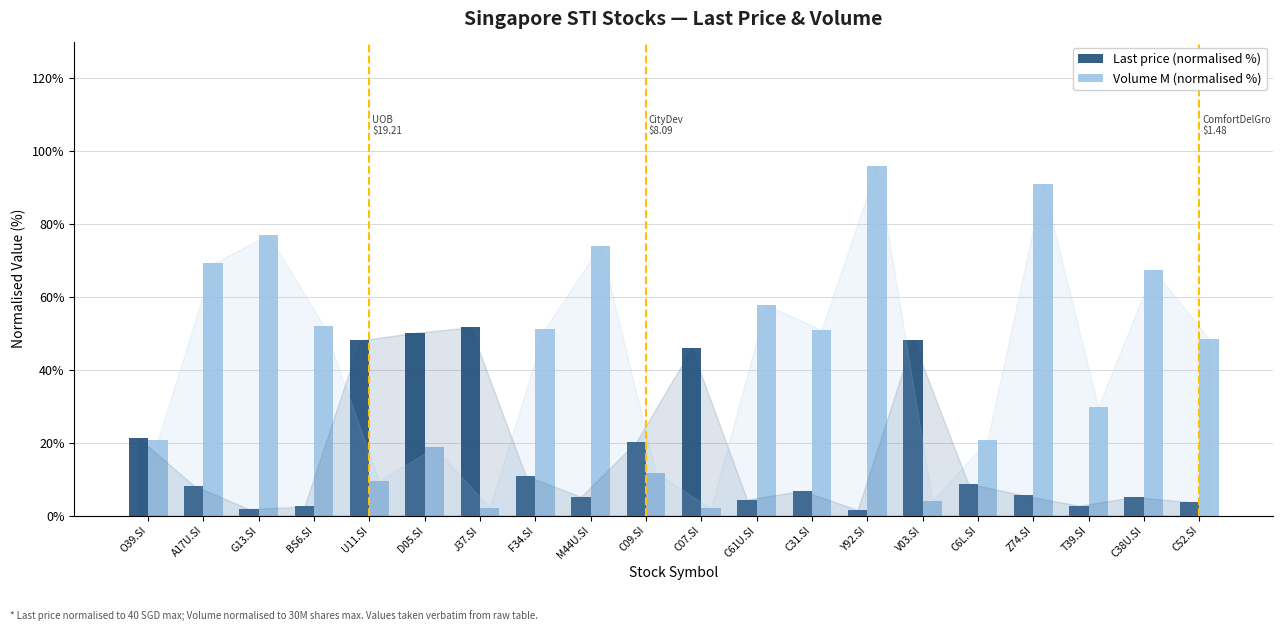

Does the chart contain any negative values?

No